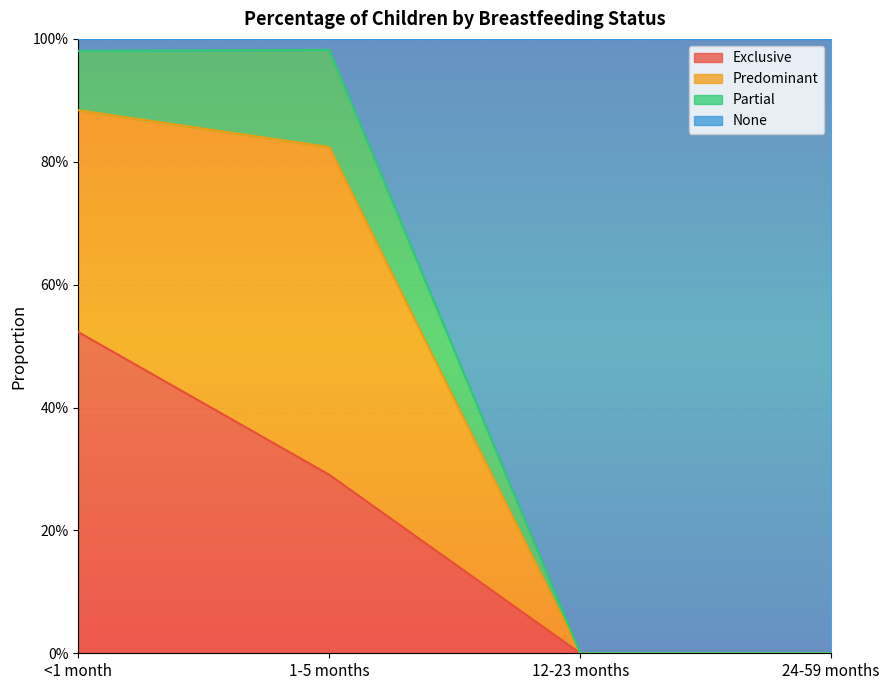

What are all the series names shown in the legend?

Exclusive, Predominant, Partial, None